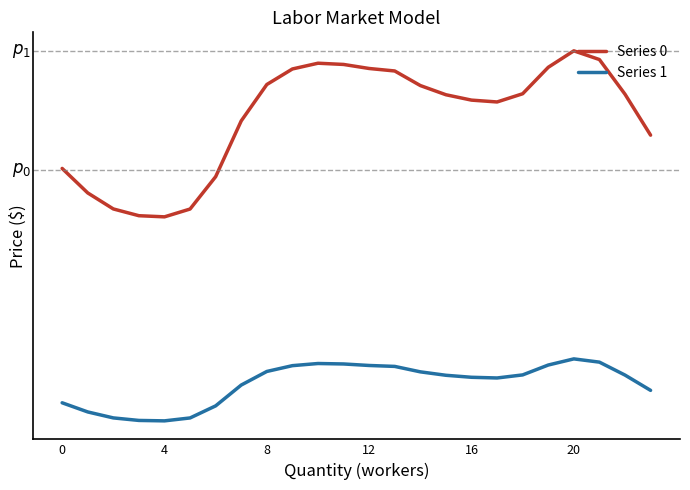

List the series in order of their overall mean, highest first.

Series 0, Series 1